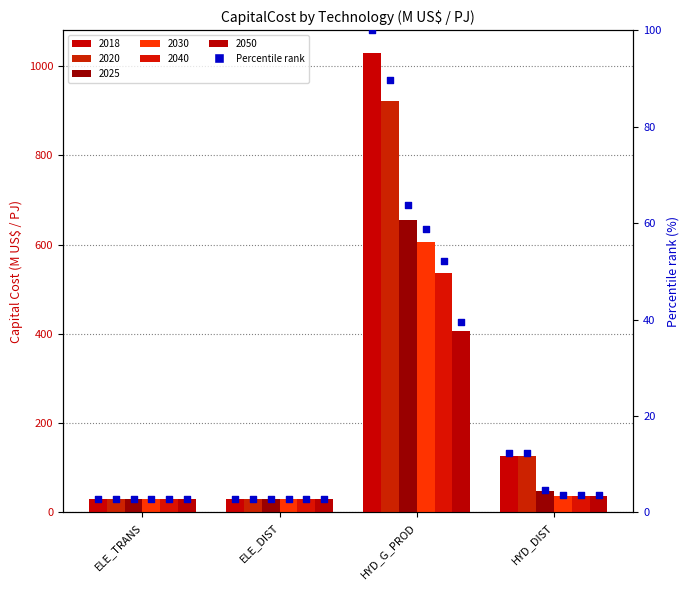

At how many categories does at least one series exceed 143?

1